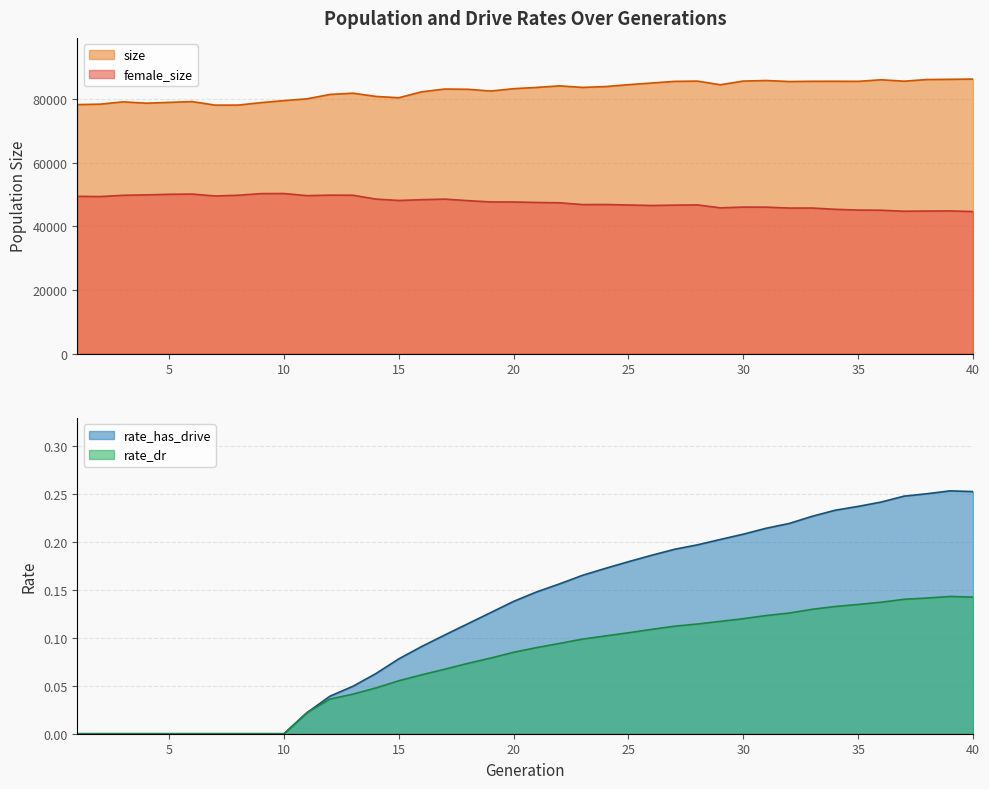

At which label does female_size first exceed 47702?

1